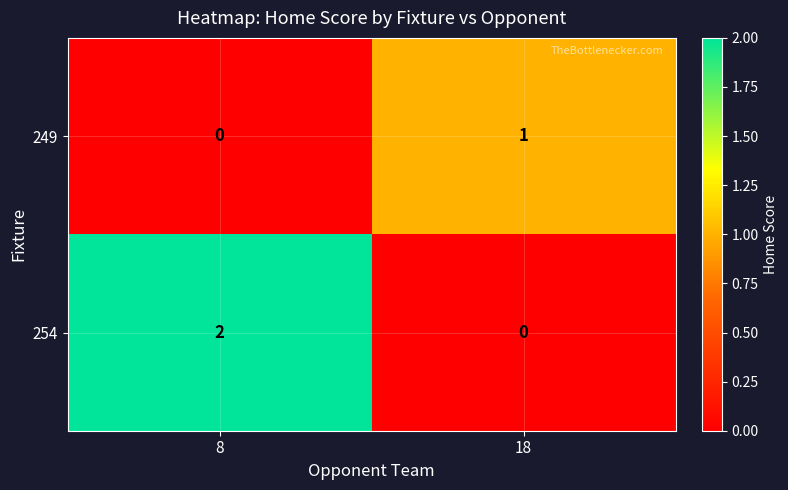

The value of 249 at 8 is 0. True or false?

True